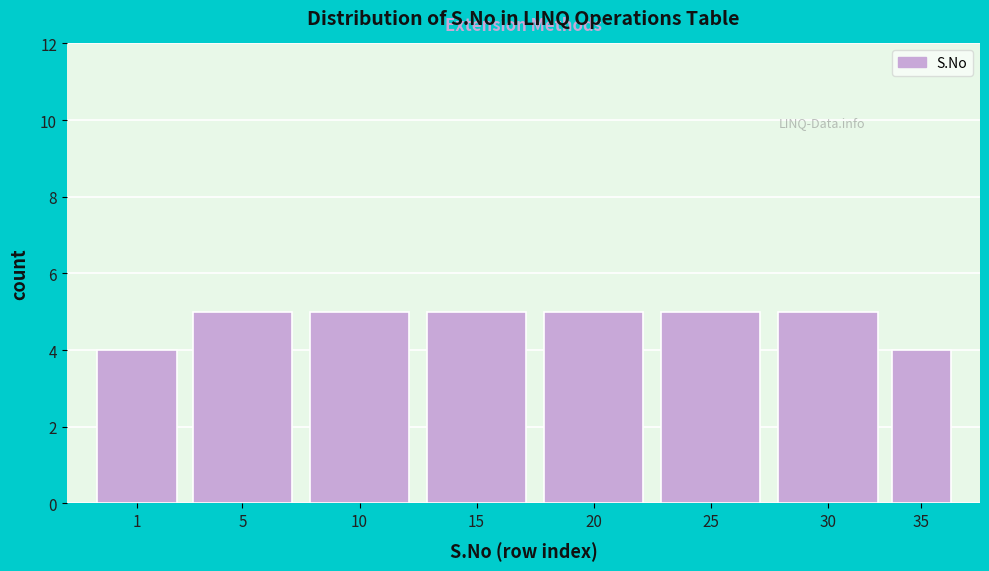

Reading left to right, transcribe all the data shown in this chart.

4	5	5	5	5	5	5	4